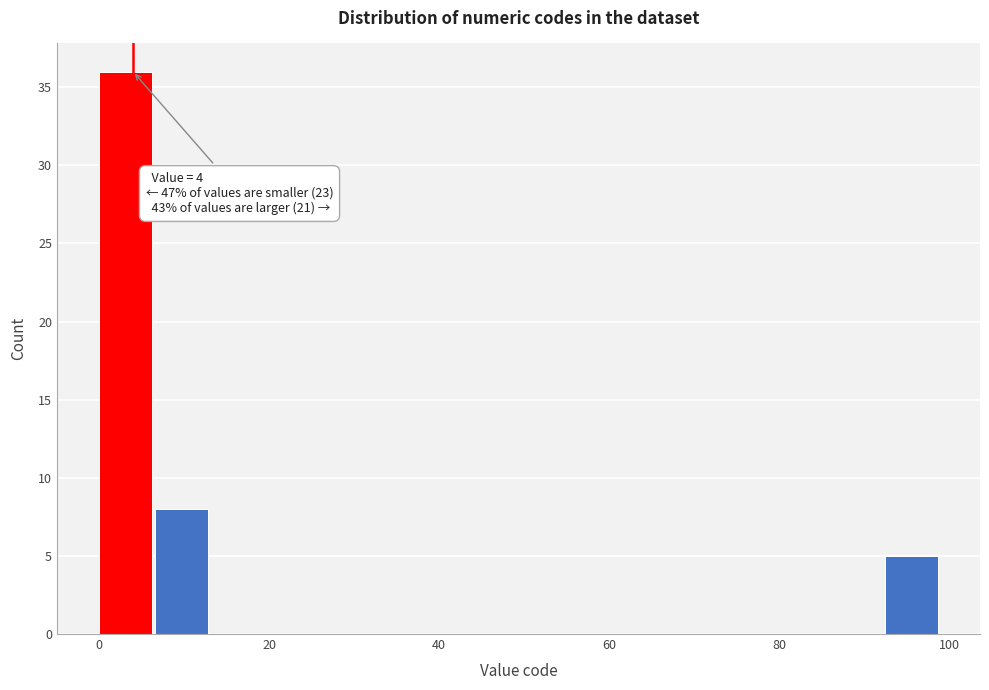

Around what value on the x-axis is the tallest bar? Give the approximate position of its centre, as read against the axis.

4